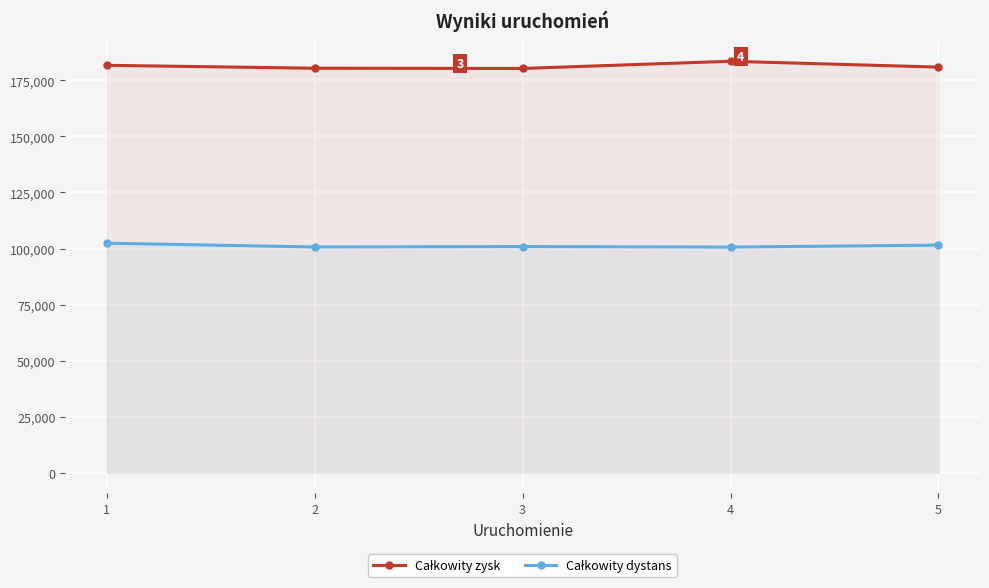

Between 1 and 4, which is larger?

4